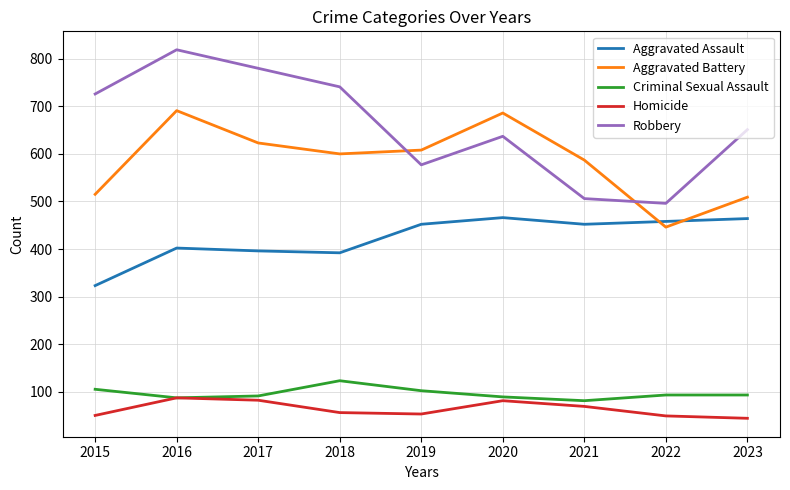

Is the value of Aggravated Assault at 2017 greater than the value of Homicide at 2016?

Yes